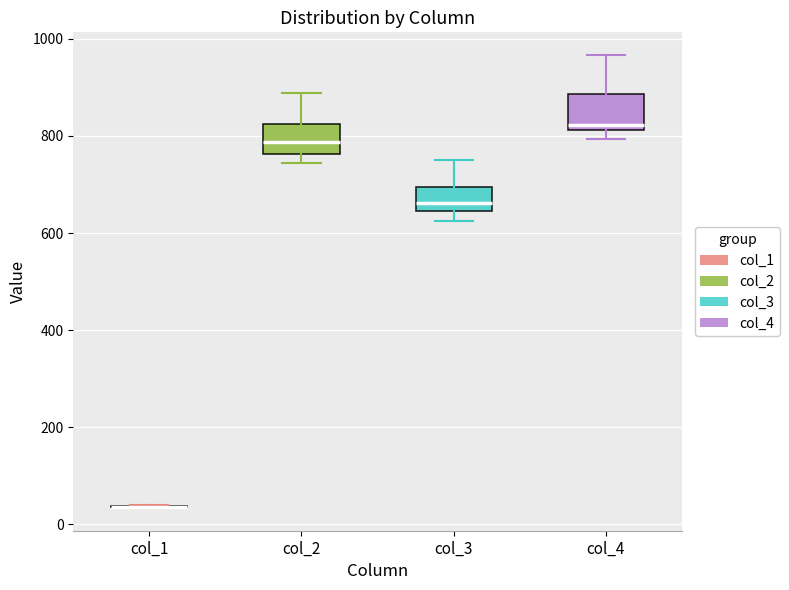

Reading left to right, read every box against the y-axis: the position of its median line, the range the box covers, and the ends of its whiskers. The values are not printed on the chart, so give them approximately, as read against the axis.

col_1: box collapsed to a line at 40, whiskers 40 to 40
col_2: median 780, box 760 to 820, whiskers 740 to 880
col_3: median 660, box 640 to 700, whiskers 620 to 760
col_4: median 820 (just above the box's lower edge), box 820 to 880, whiskers 800 to 960